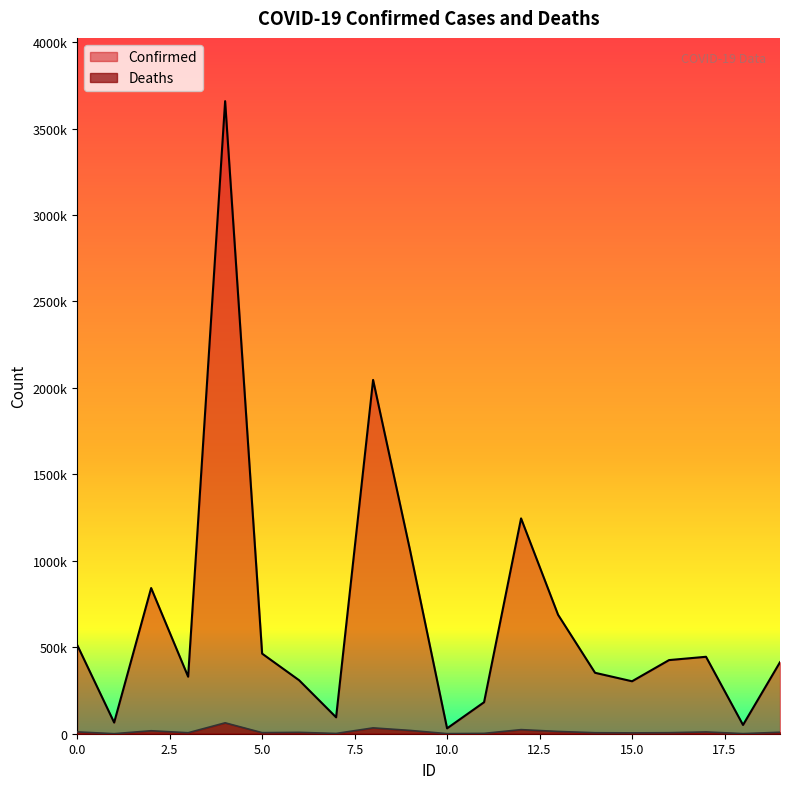

True or false: Deaths has a value of 41911 at 4.

False